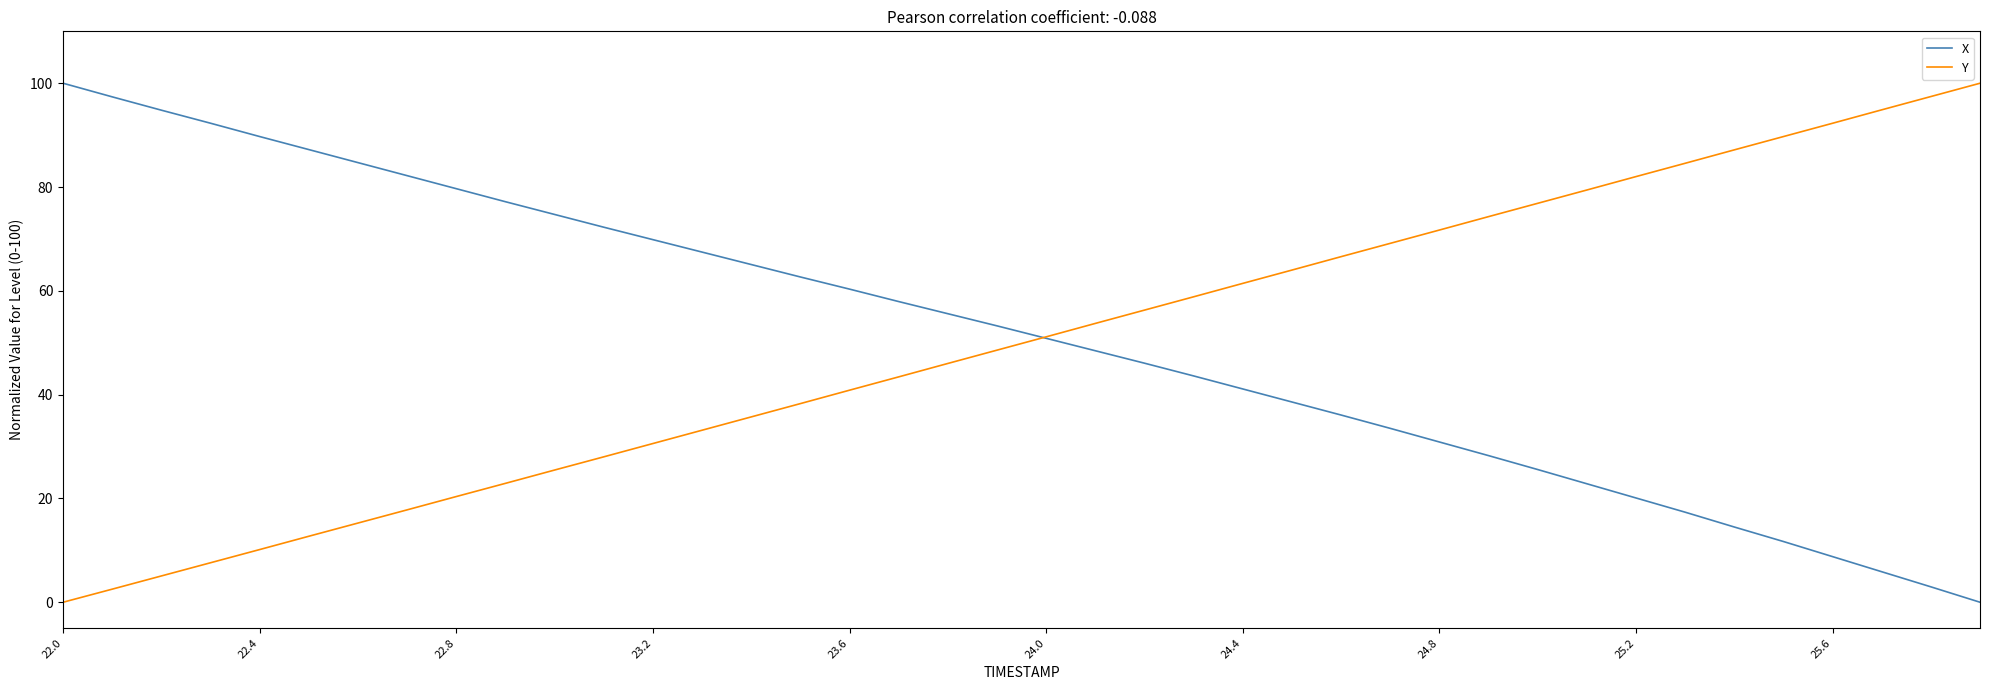

True or false: Y has more than 2 interior local peaks.

False